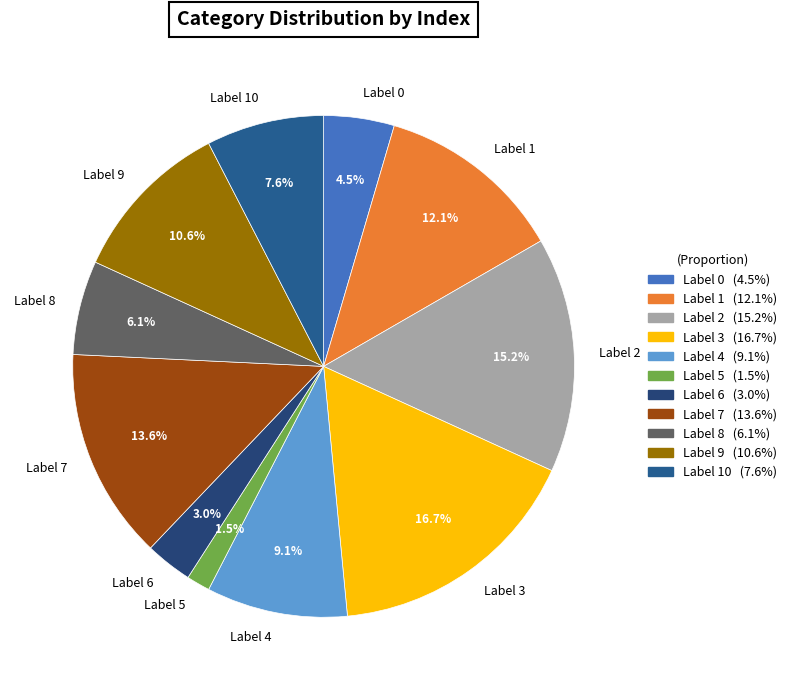

Rank the categories by value from highest to lowest.

Label 3, Label 2, Label 7, Label 1, Label 9, Label 4, Label 10, Label 8, Label 0, Label 6, Label 5